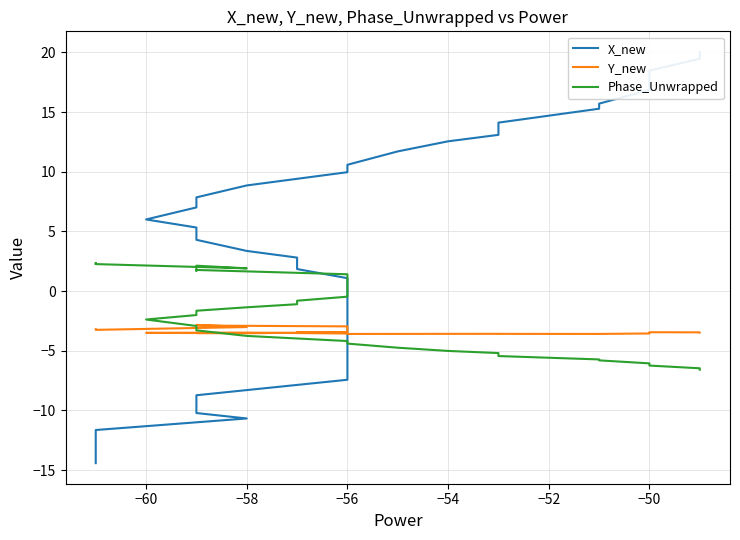

True or false: Y_new and X_new intersect in this chart.

True